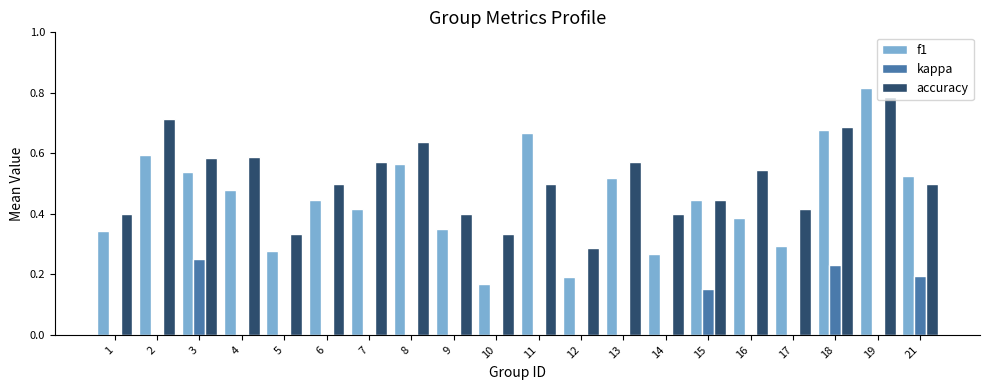

Between 8 and 12, which series saw the biggest shift?

f1